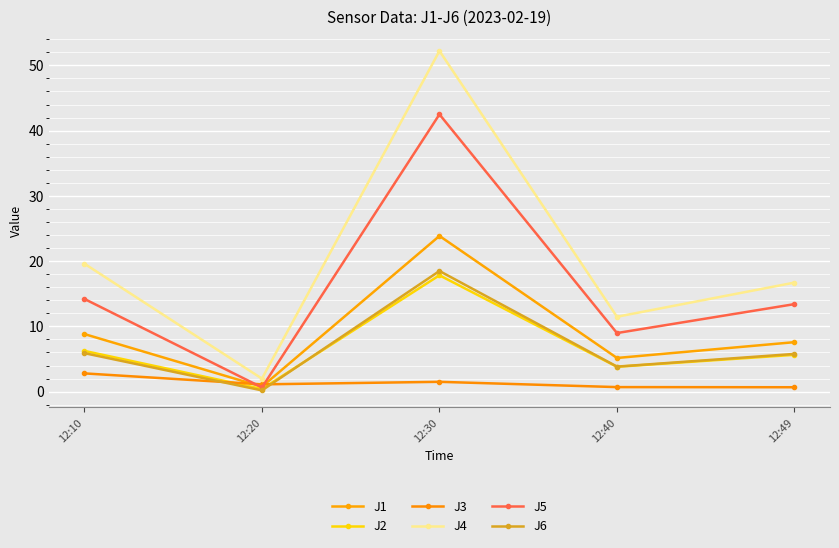

Reading left to right, what are all the values shown in this chart?

J1: 8.8	0.8	23.9	5.2	7.6
J2: 6.2	0.4	17.8	3.8	5.6
J3: 2.8	1.1	1.5	0.7	0.7
J4: 19.6	2.0	52.2	11.5	16.7
J5: 14.2	0.6	42.5	9.0	13.4
J6: 5.9	0.2	18.5	3.8	5.8